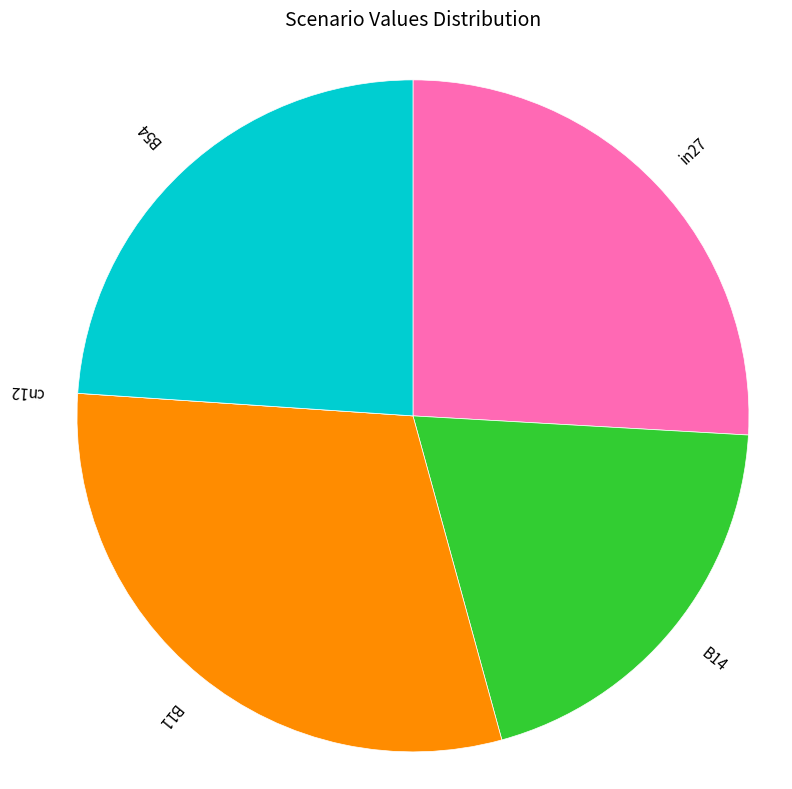

Which category has the biggest portion of the pie?

B11